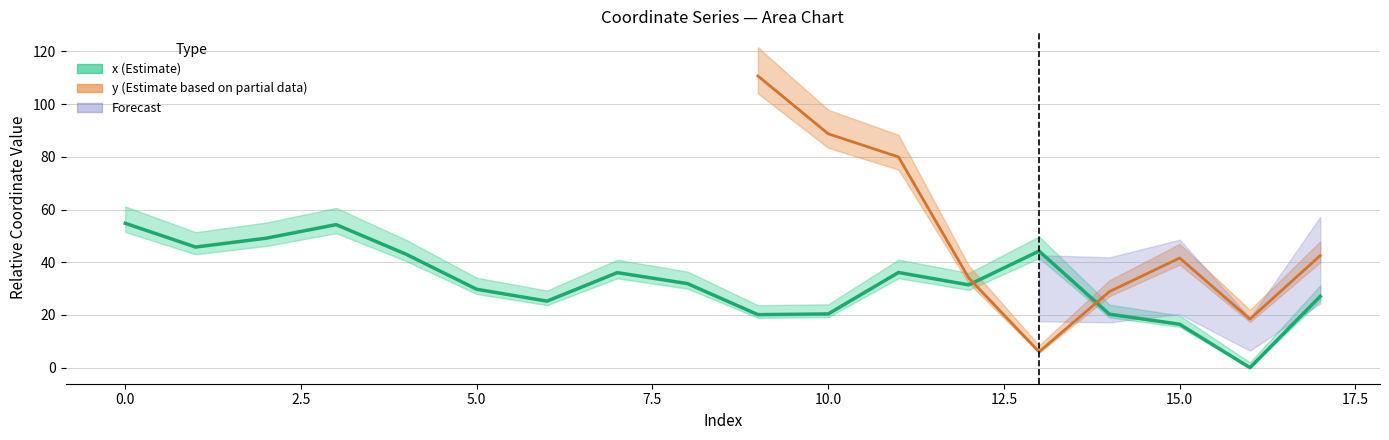

Is it true that the value at 3 is 11.8?

False